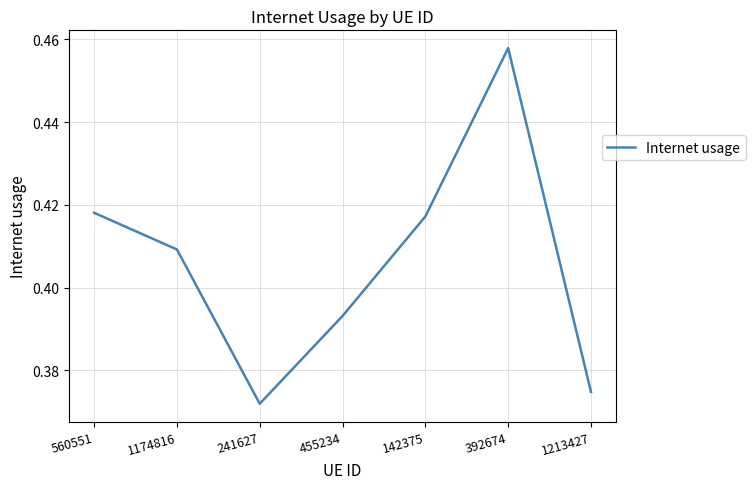

How many lines are shown in the chart?

1